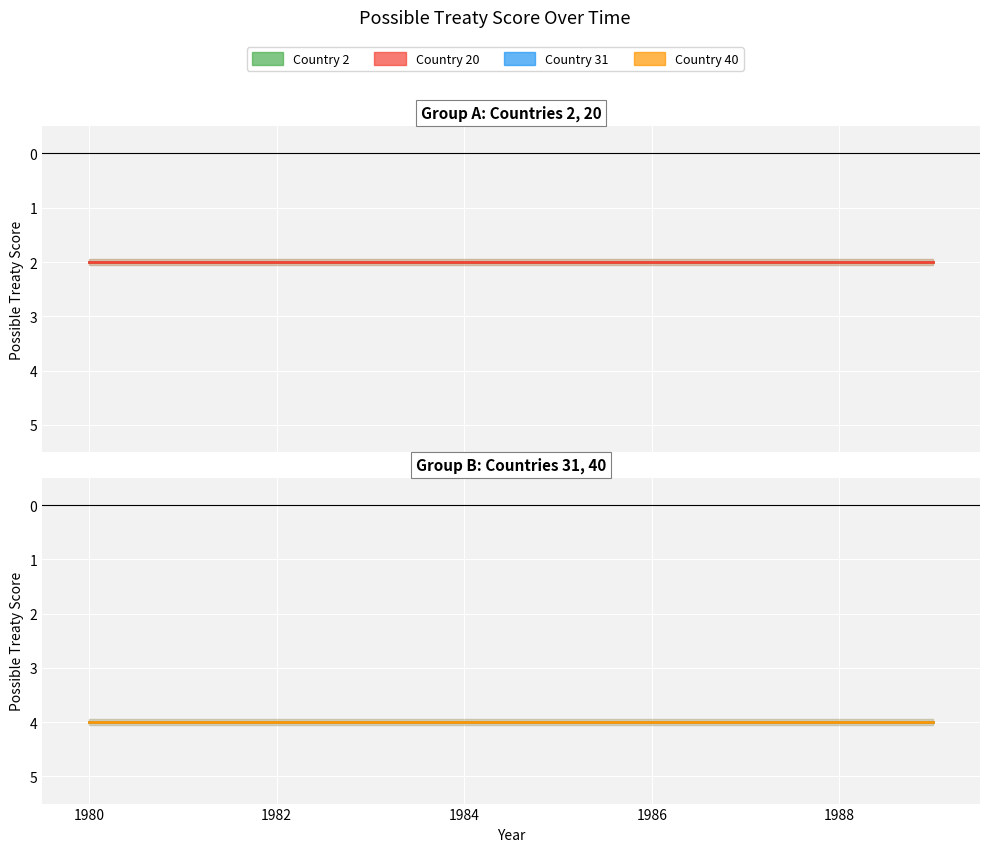

Is it true that Country 40 equals 3 at 1984?

False